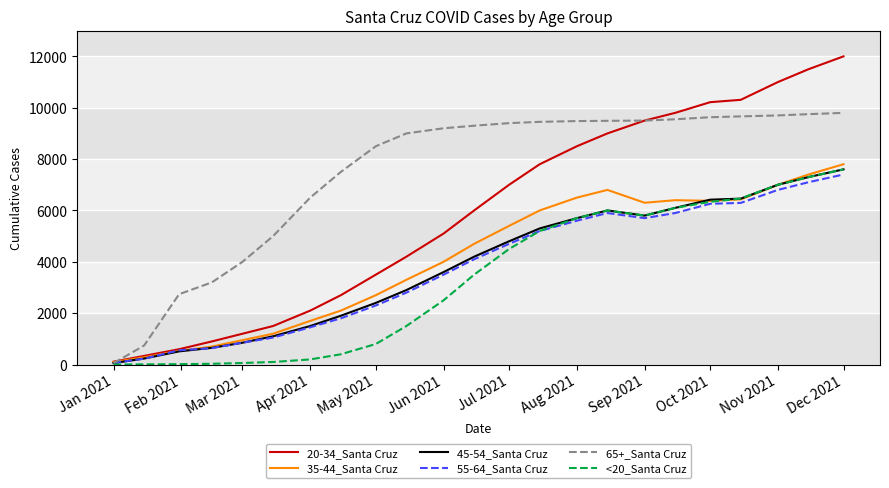

What is the greatest value displayed?

12000